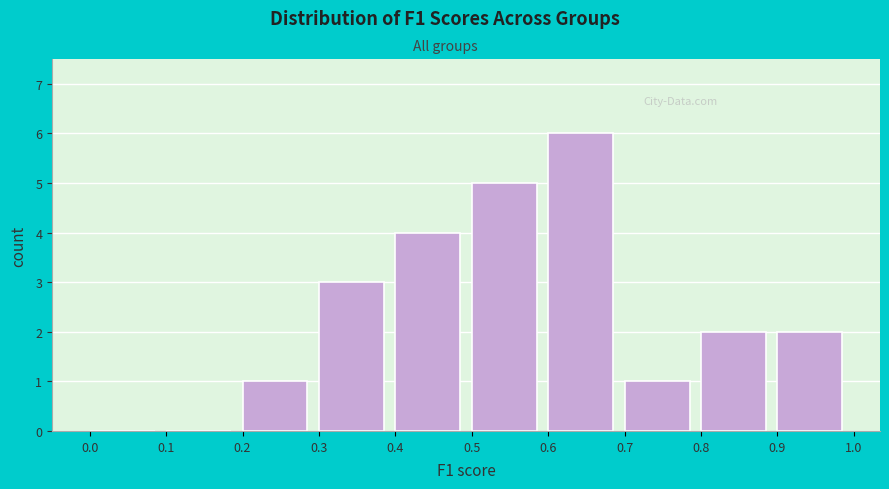

Reading left to right, list every bar in this chart as the range it spans on the x-axis followed by its height. The values are not printed on the chart, so give them approximately, as read against the axis.

0.0 to 0.1: 0
0.1 to 0.2: 0
0.2 to 0.3: 1
0.3 to 0.4: 3
0.4 to 0.5: 4
0.5 to 0.6: 5
0.6 to 0.7: 6
0.7 to 0.8: 1
0.8 to 0.9: 2
0.9 to 1.0: 2